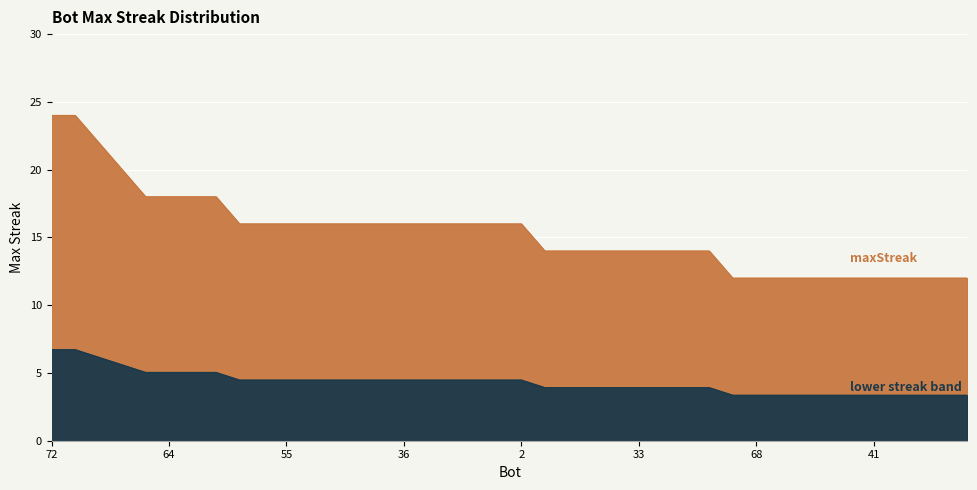

True or false: there are more than 0 points higher than both neighbors.

False